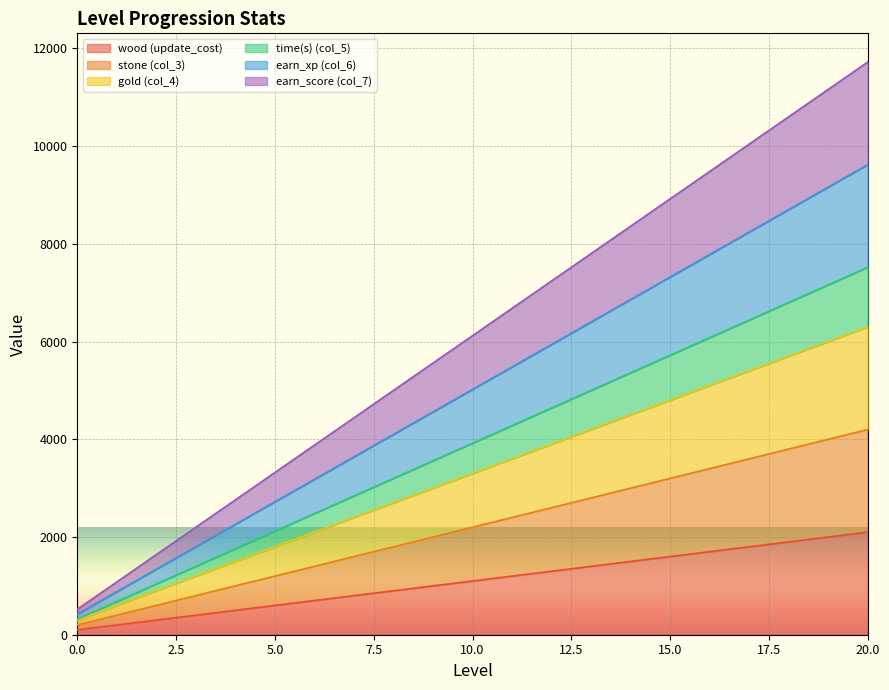

Which category has the highest value in the wood (update_cost) series?

20